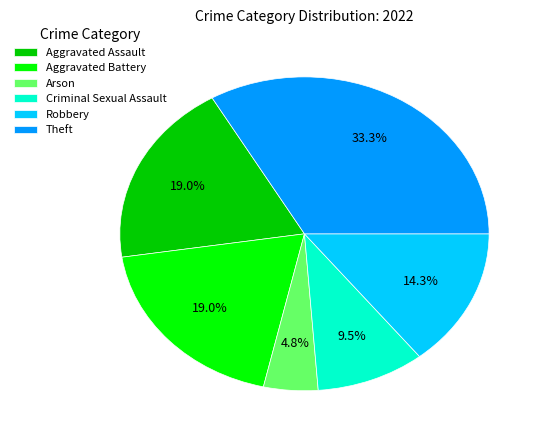

How many slices are in this pie chart?

6